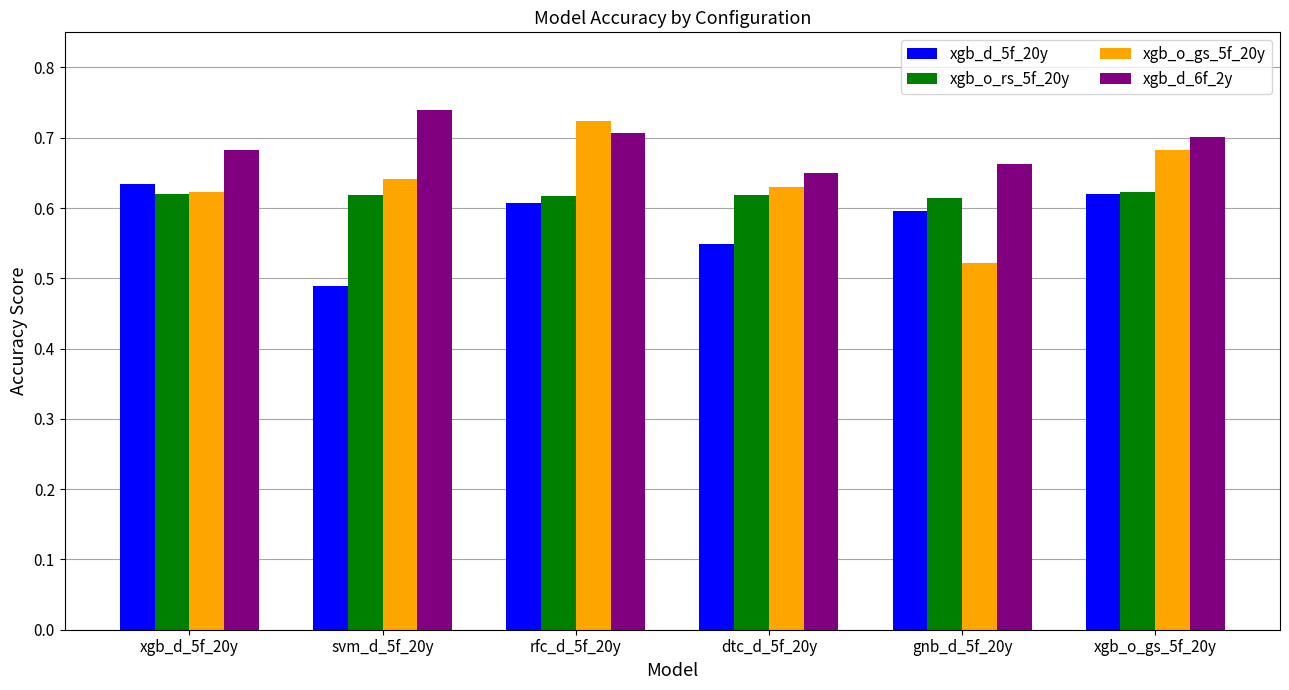

Between dtc_d_5f_20y and xgb_o_gs_5f_20y, which series saw the biggest shift?

xgb_d_5f_20y